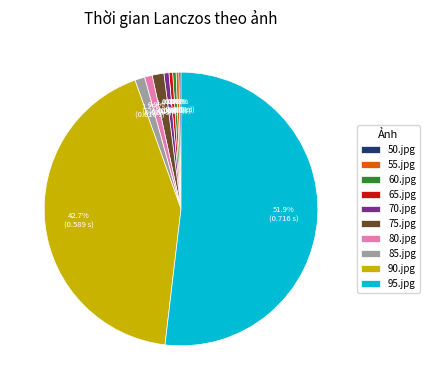

Which has a higher value, 90.jpg or 60.jpg?

90.jpg